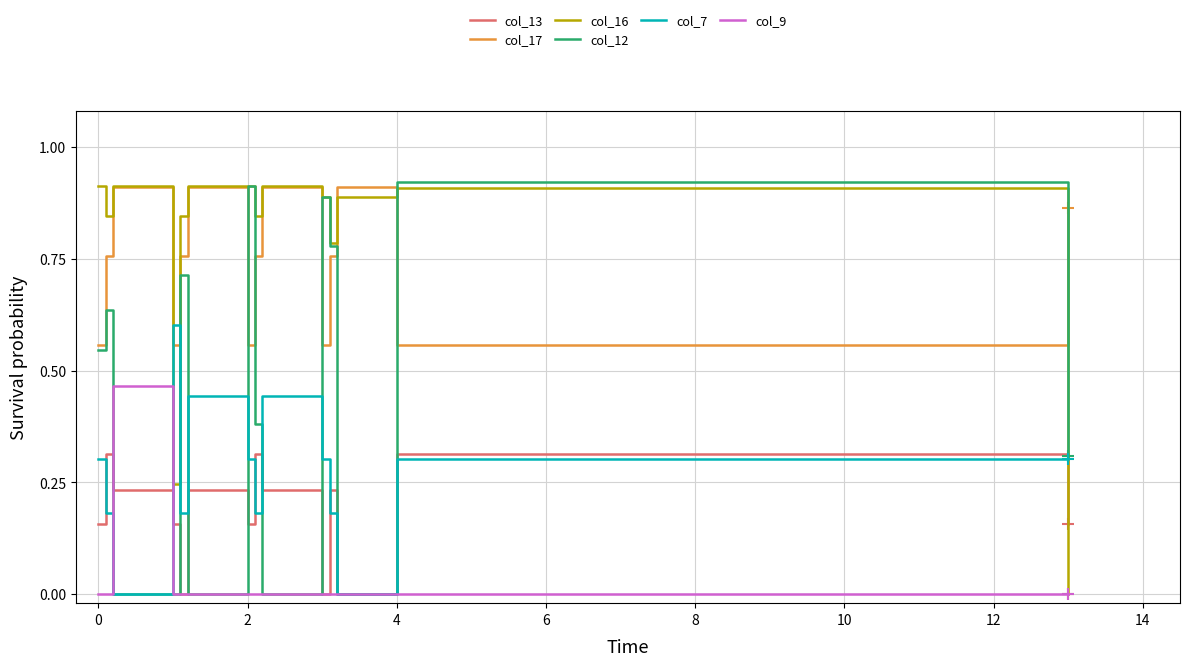

True or false: col_13 and col_17 cross at least once.

False